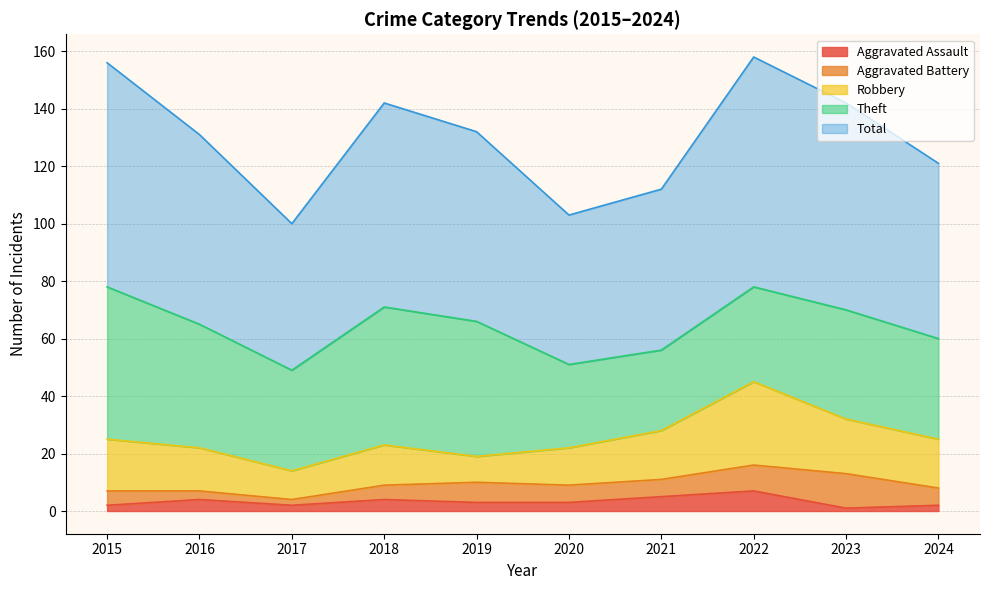

What is the value of the Robbery point at the 4th from the left?

14